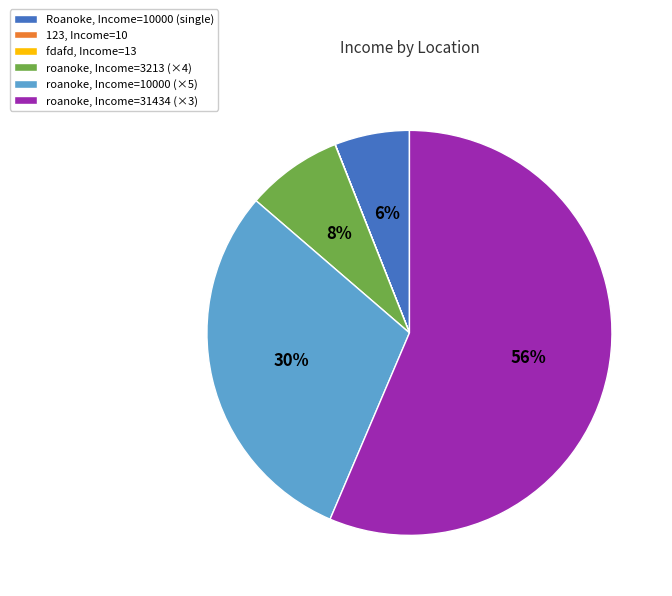

Approximately how many times larger is the value at roanoke, Income=31434 (×3) compared to roanoke, Income=10000 (×5)?

1.9